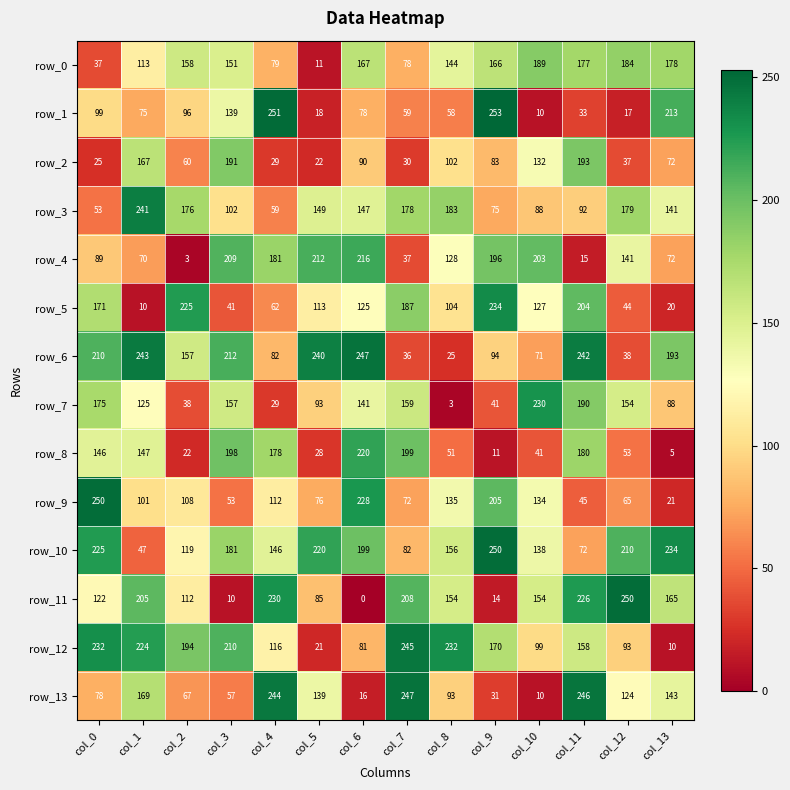

Which series has the largest range (max minus min)?

row_11